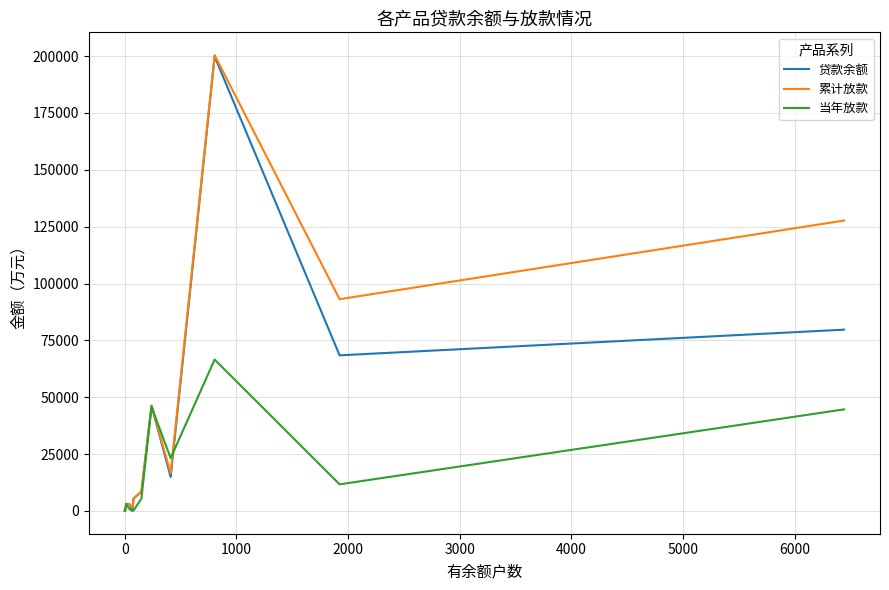

True or false: 贷款余额 and 累计放款 intersect in this chart.

False